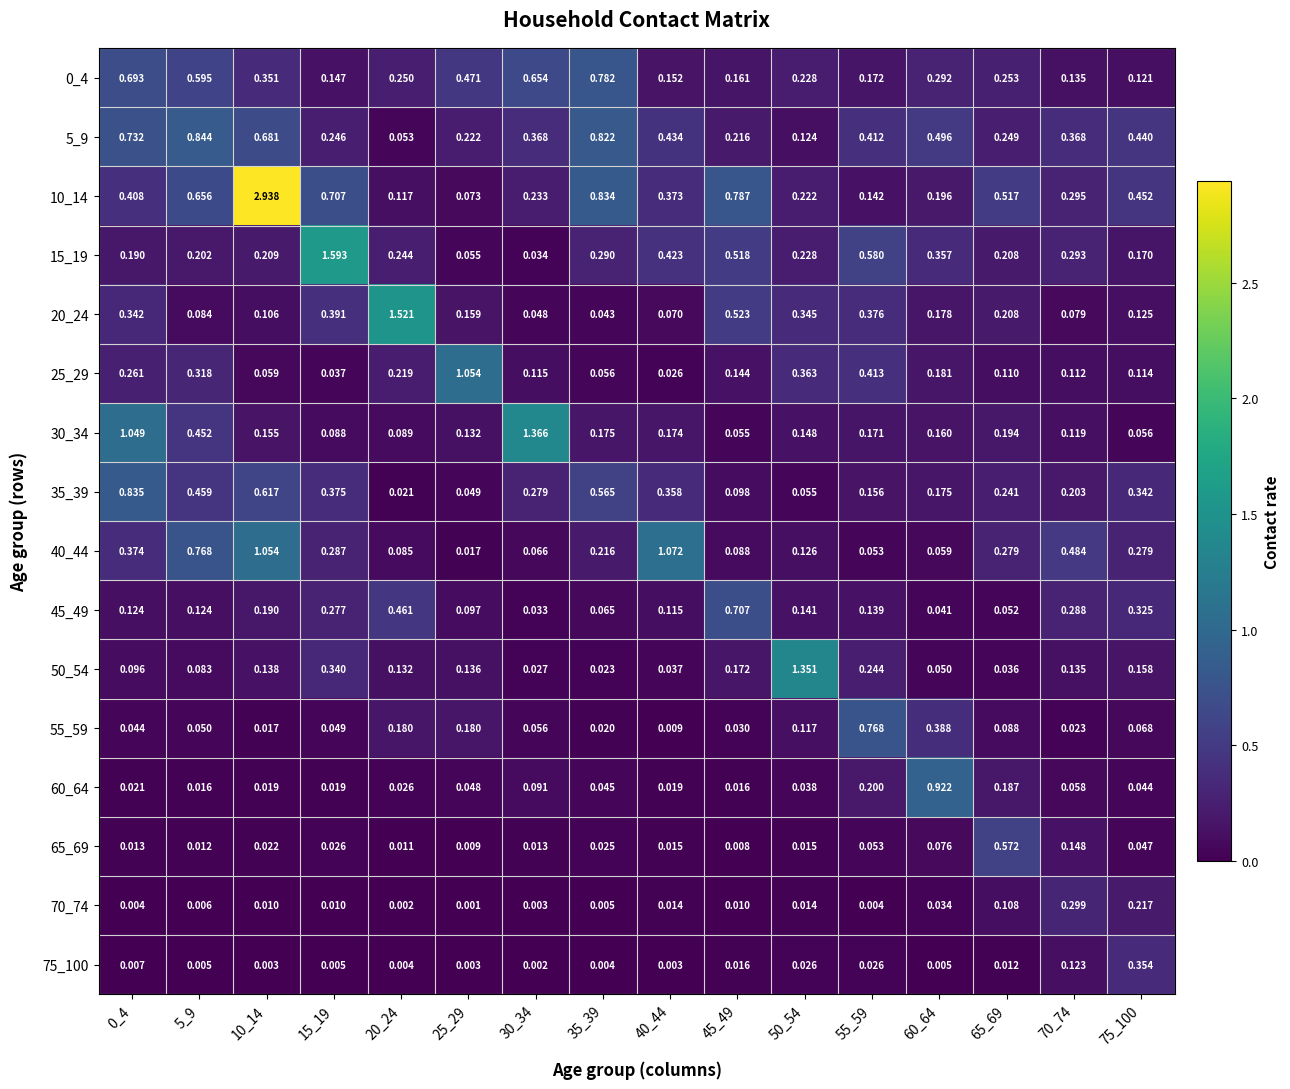

What is the total value across all series at 65_69?

3.3